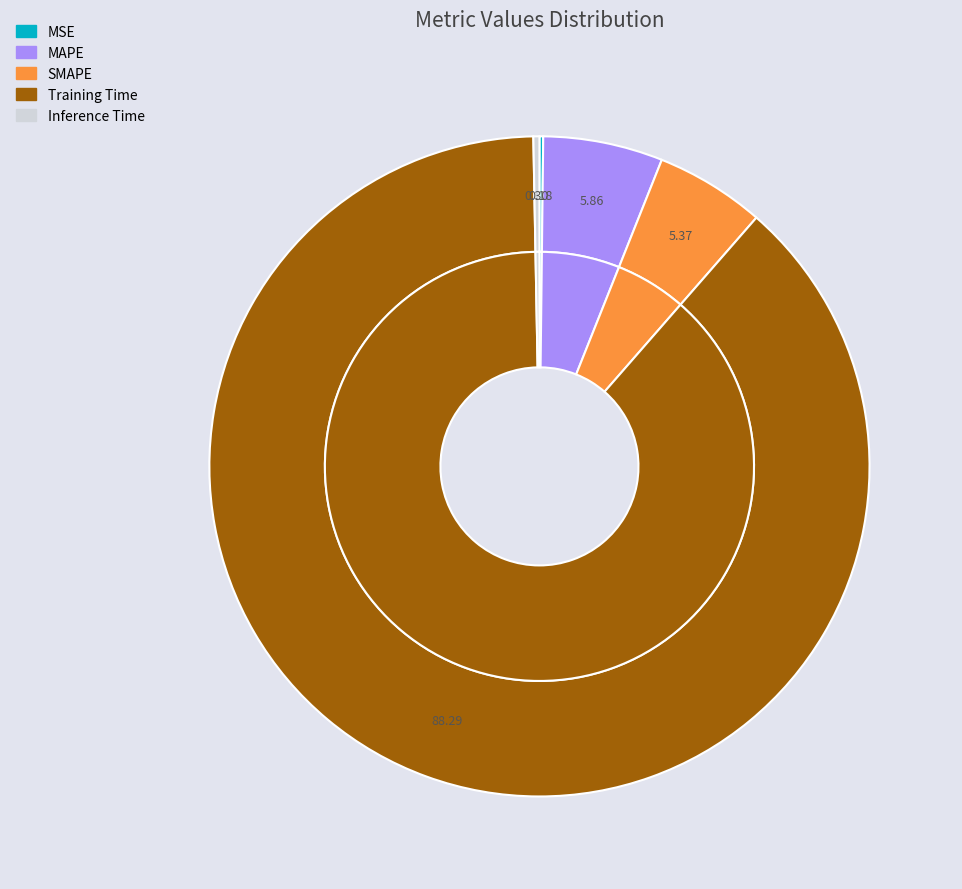

To the nearest percent, what is the average slice percentage?

20%